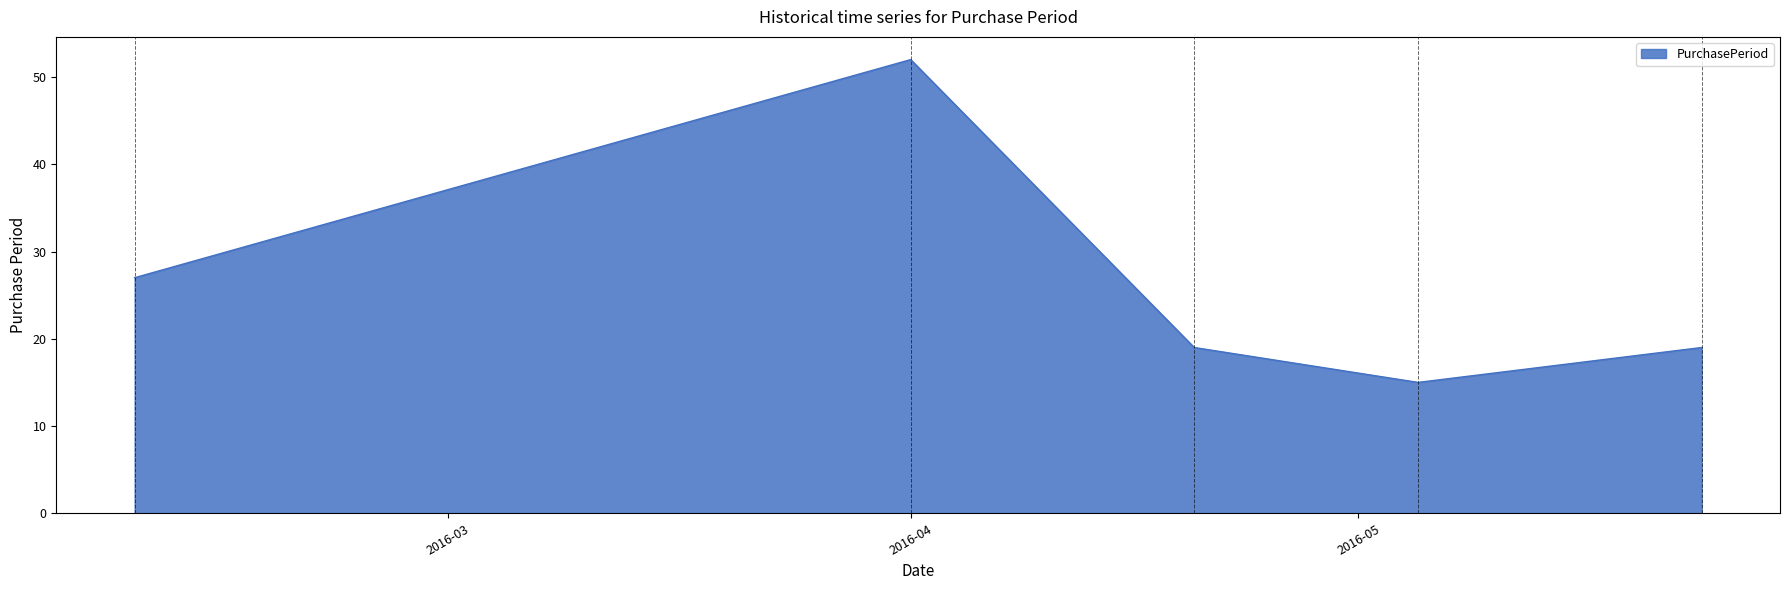

What is the average value?

26